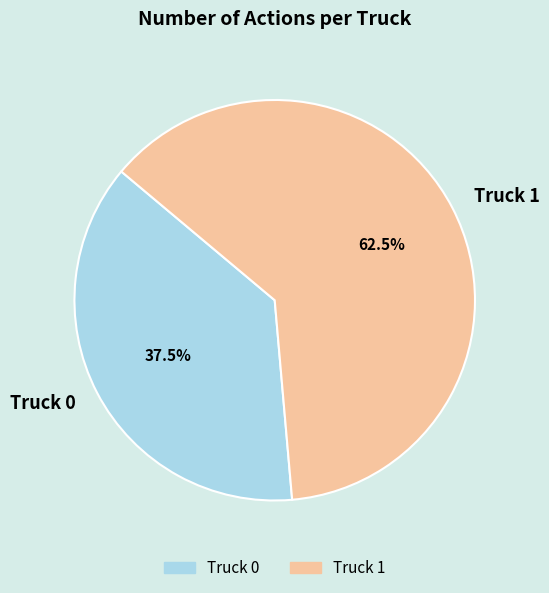

What portion of the pie excludes Truck 1?

37.5%